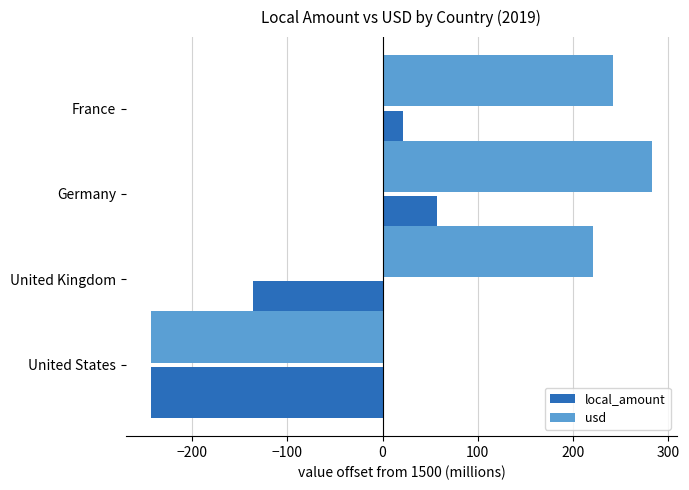

True or false: local_amount has a value of -61.6 at United Kingdom.

False